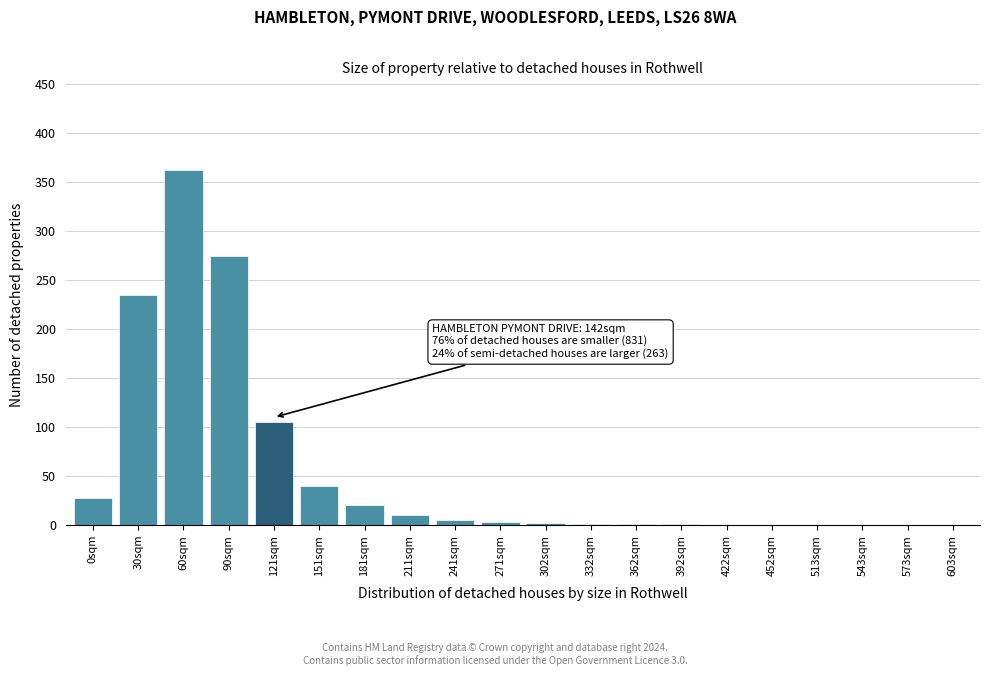

At which category does the chart reach its peak across all series?

60sqm